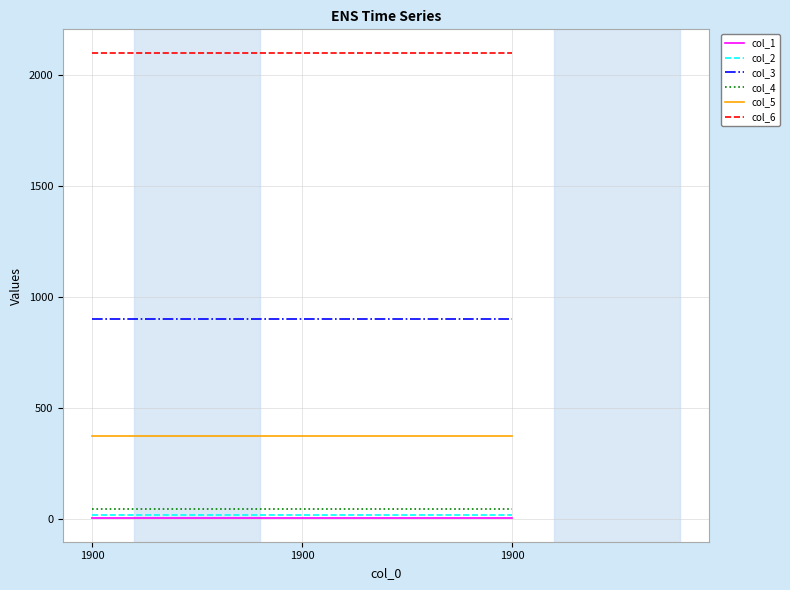

Reading right to left, transcribe all the data shown in this chart.

col_1: 1900=3	1900=3	1900=3
col_2: 1900=20	1900=20	1900=20
col_3: 1900=900	1900=900	1900=900
col_4: 1900=45	1900=45	1900=45
col_5: 1900=375	1900=375	1900=375
col_6: 1900=2100	1900=2100	1900=2100